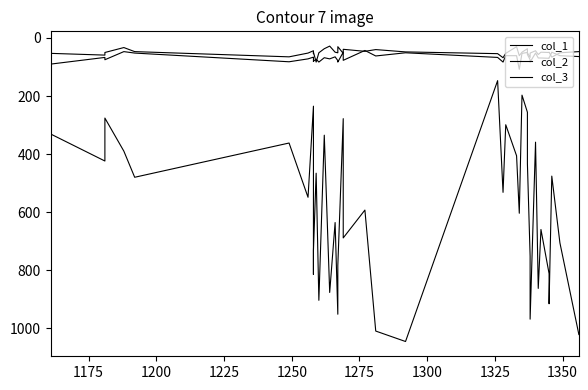

How many values in the col_2 series are below 69?

20